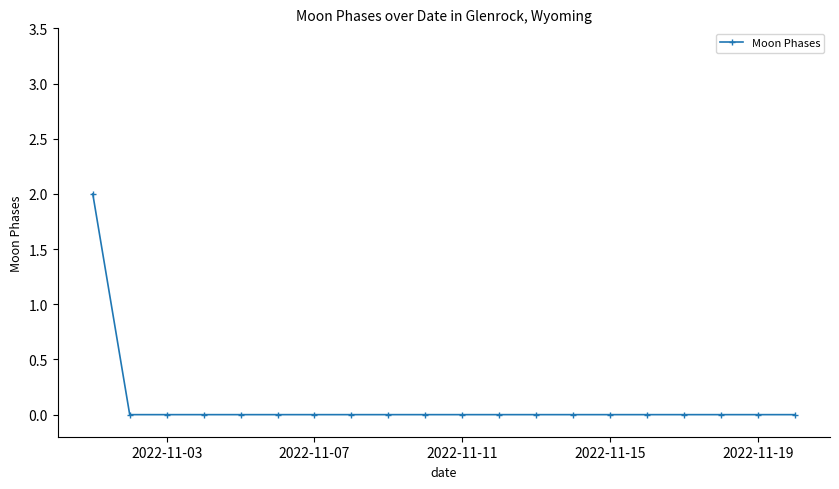

Is this an area chart (filled region under the line)?

No